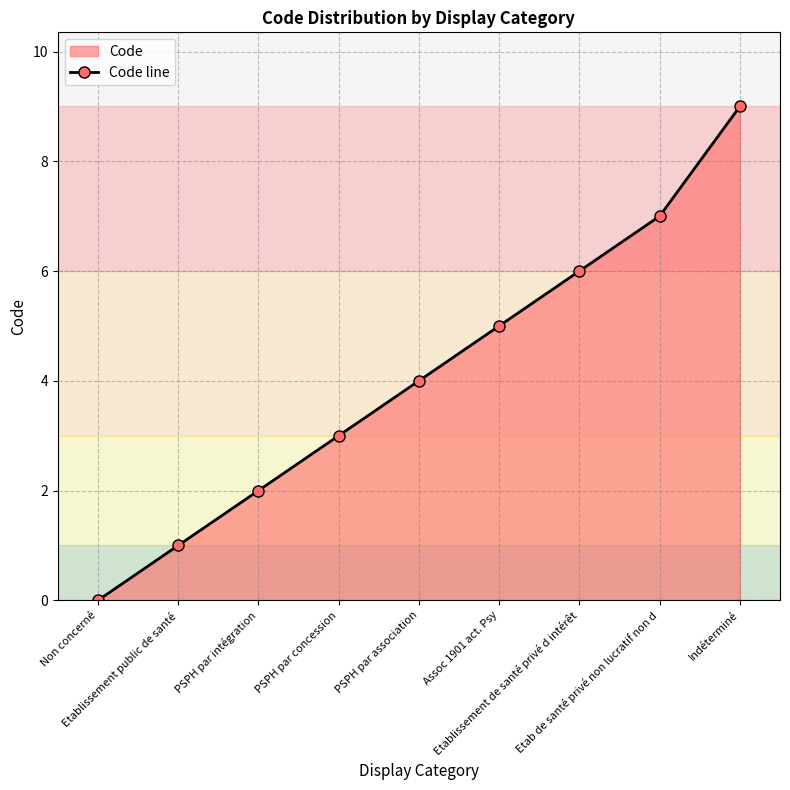

What is the change in value from PSPH par intégration to Etablissement de santé privé d intérêt?

+4